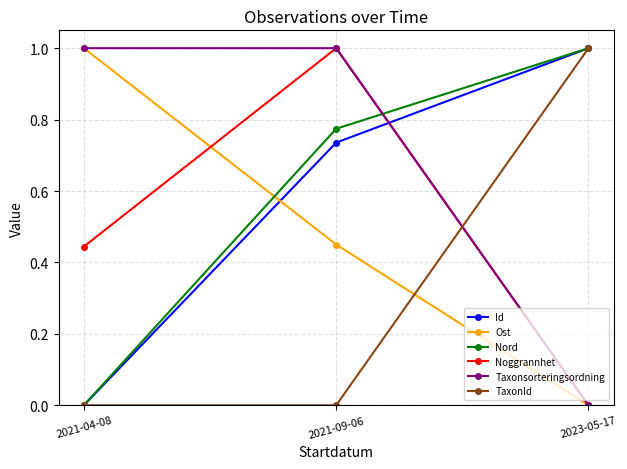

At which category is the sum across all series the highest?

2021-09-06